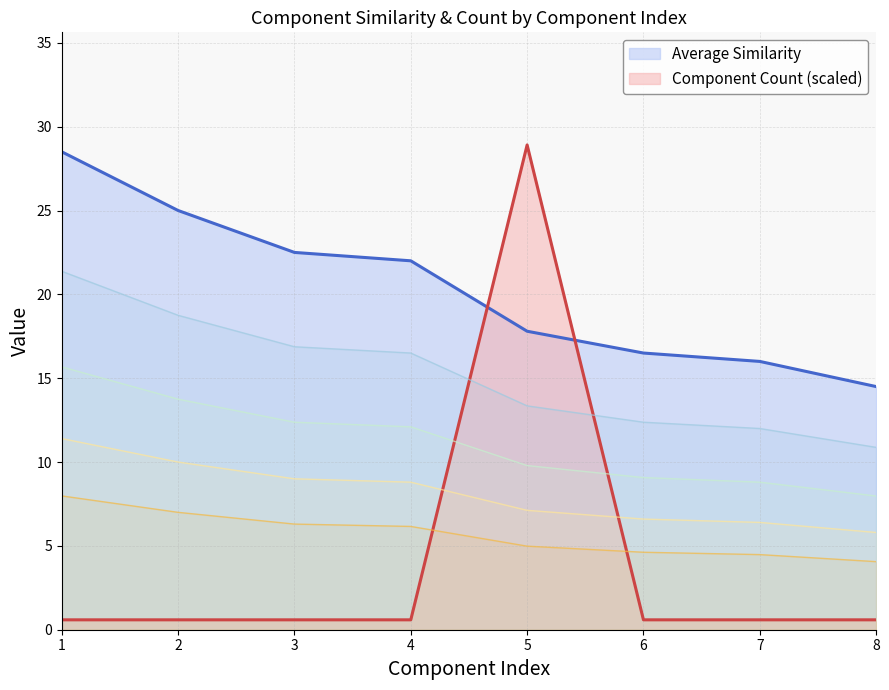

At which label does Average Similarity reach its peak?

1